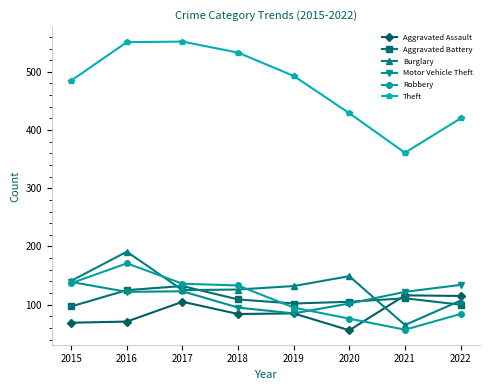

What is the maximum value shown in the chart?

552